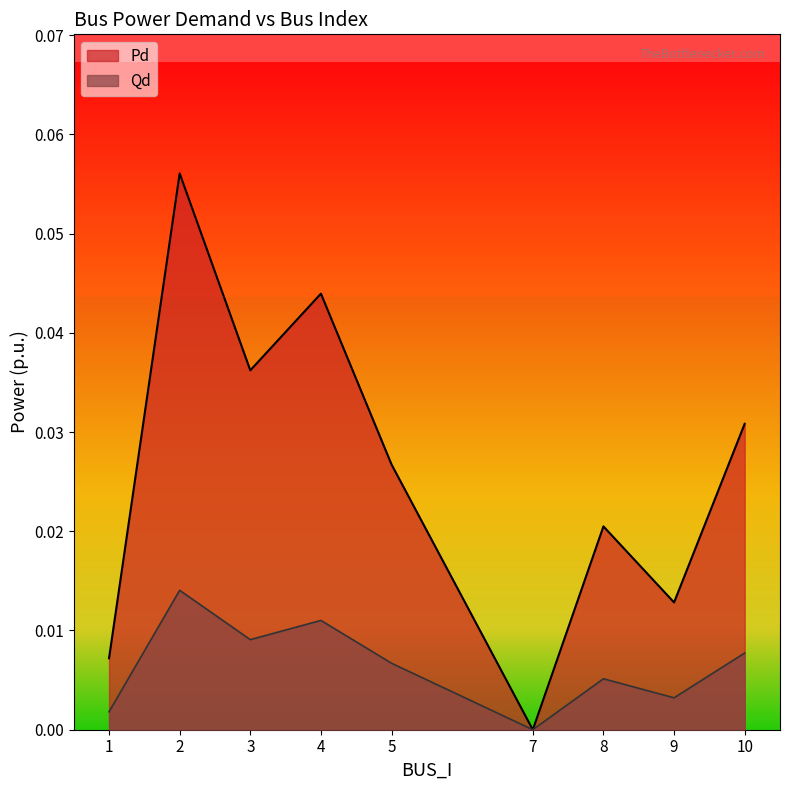

How many data points in Pd are above 0?

8